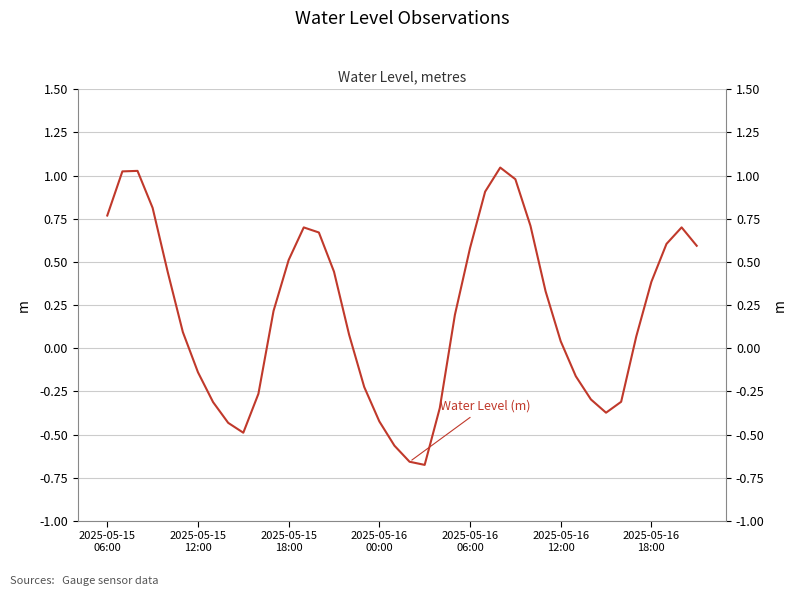

How many values are below zero?

15